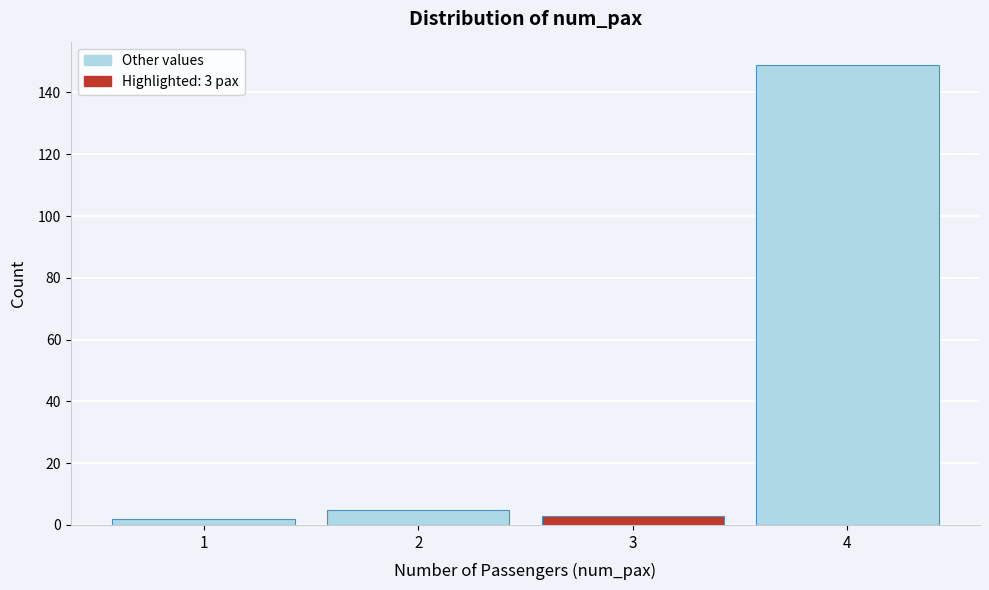

Which range on the x-axis has the tallest bar?

3.5 to 4.5